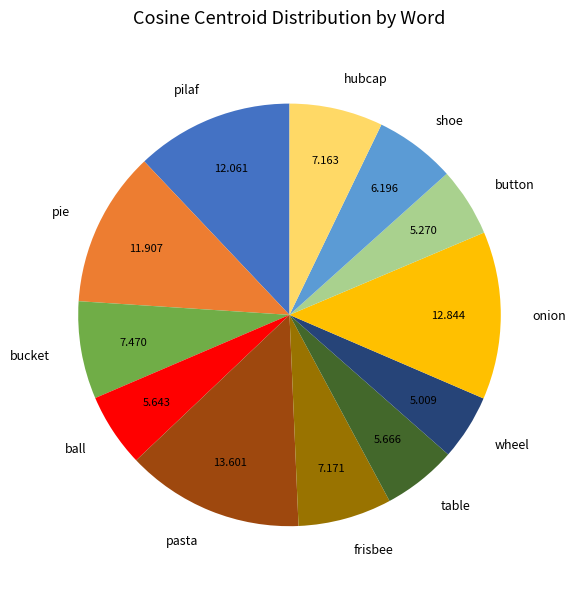

How many segments does this pie chart have?

12